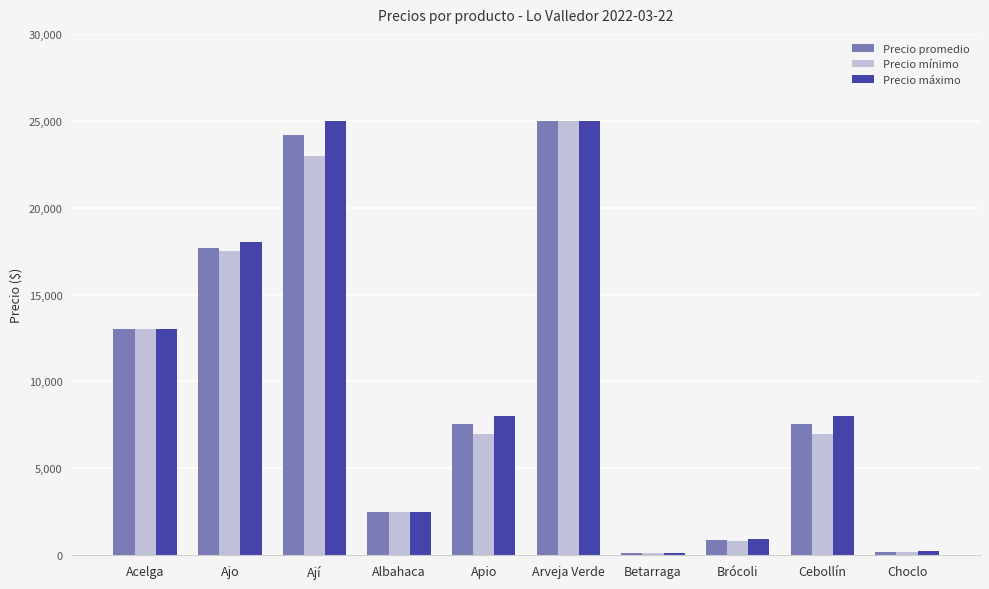

Between Ajo and Betarraga, which series saw the biggest shift?

Precio máximo